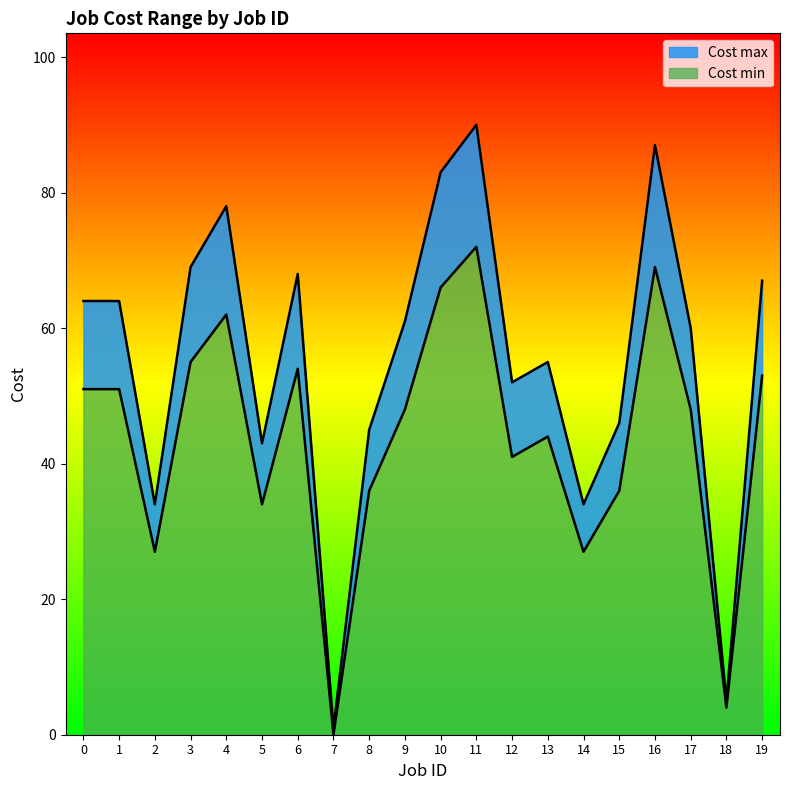

How many values in the Cost max series are below 61?

10